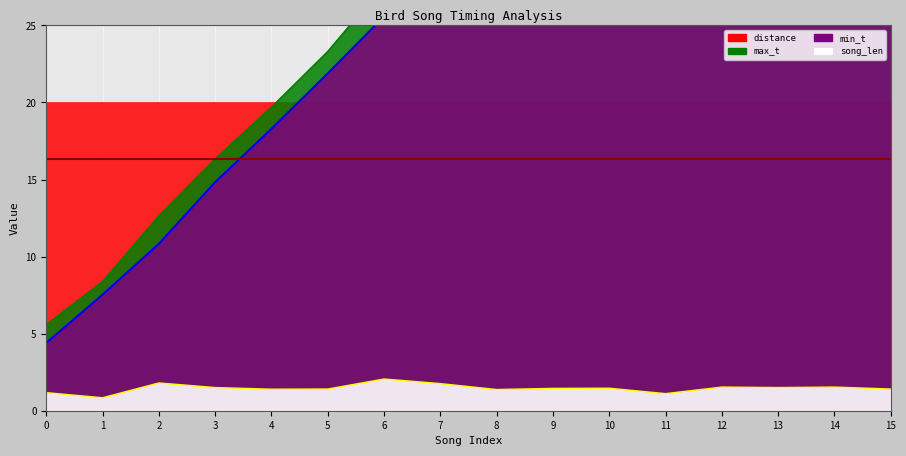

What is the sum of the min_t values at 14 and 4?

73.0